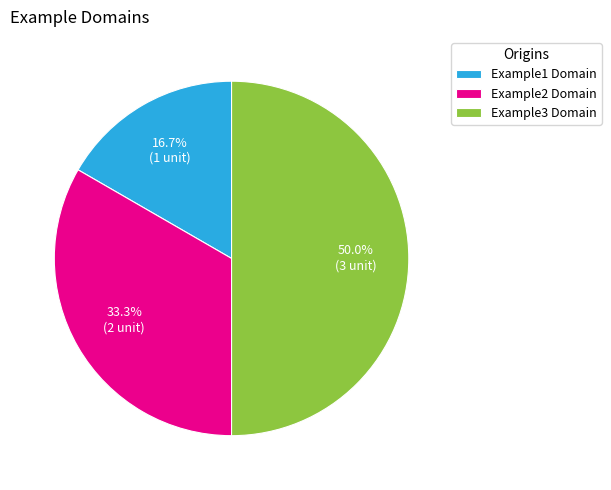

Is Example1 Domain the majority of the pie?

No